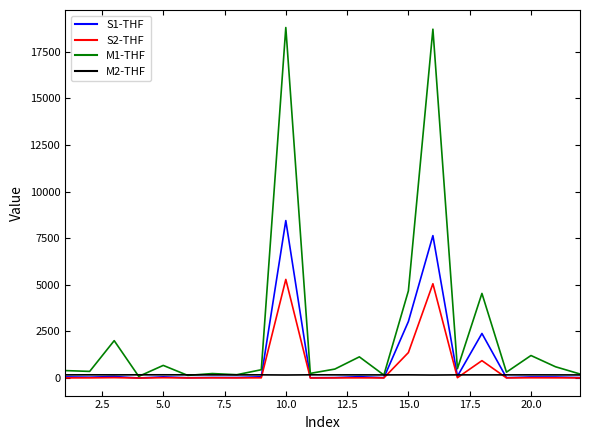

What is the greatest value displayed?

18806.3